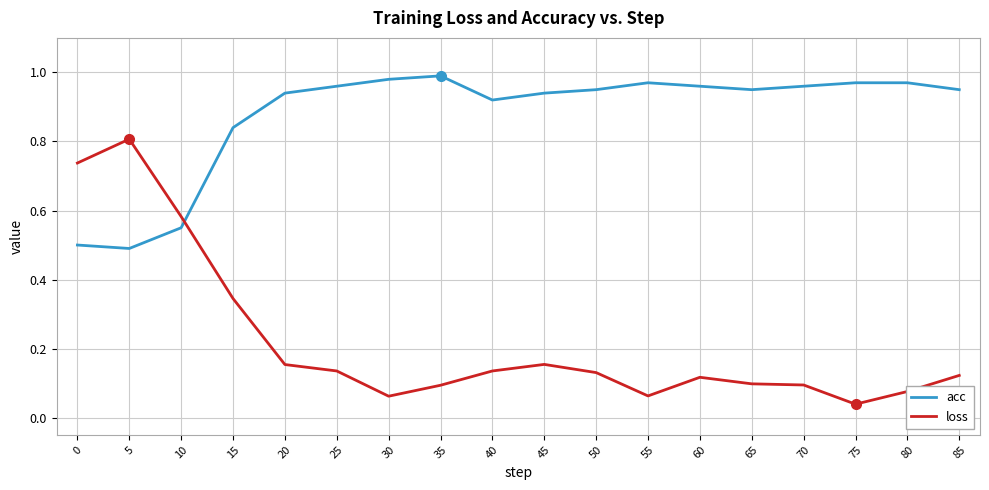

Which series changed the most between 15 and 45?

loss